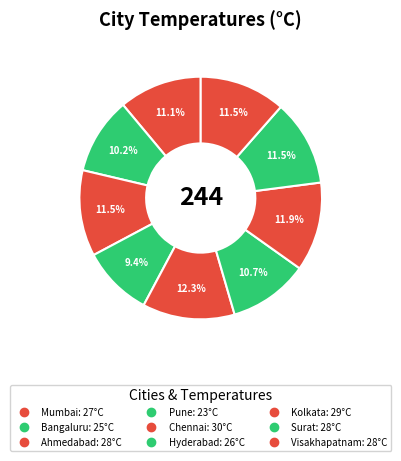

Count the number of slices in the pie.

9